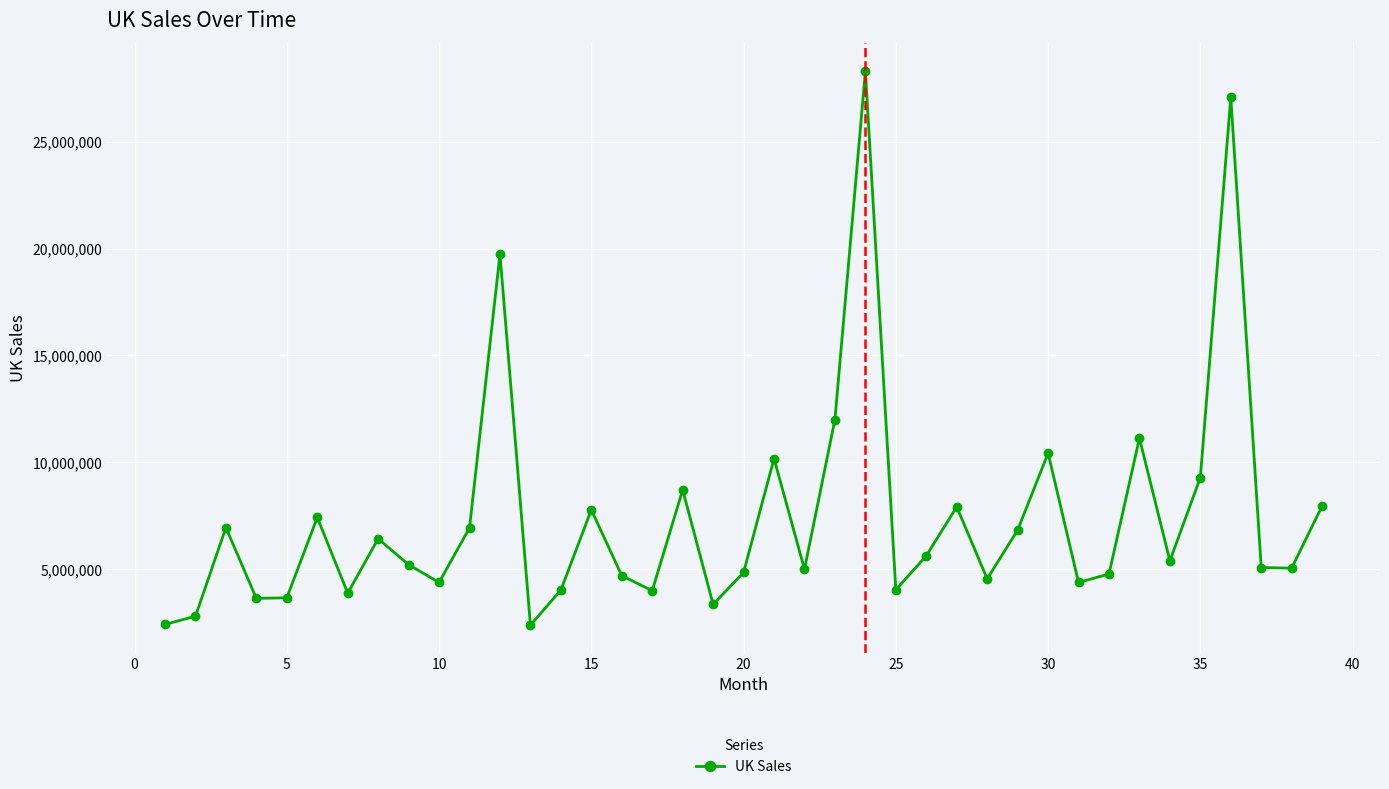

True or false: there are more than 1 points higher than both neighbors.

True